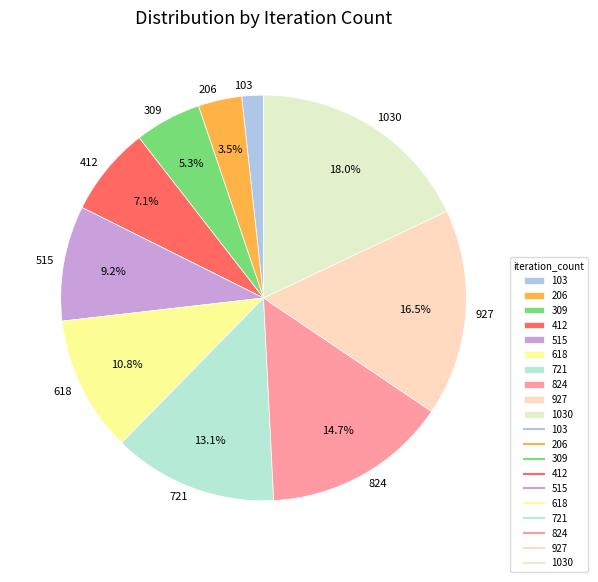

How many segments does this pie chart have?

10